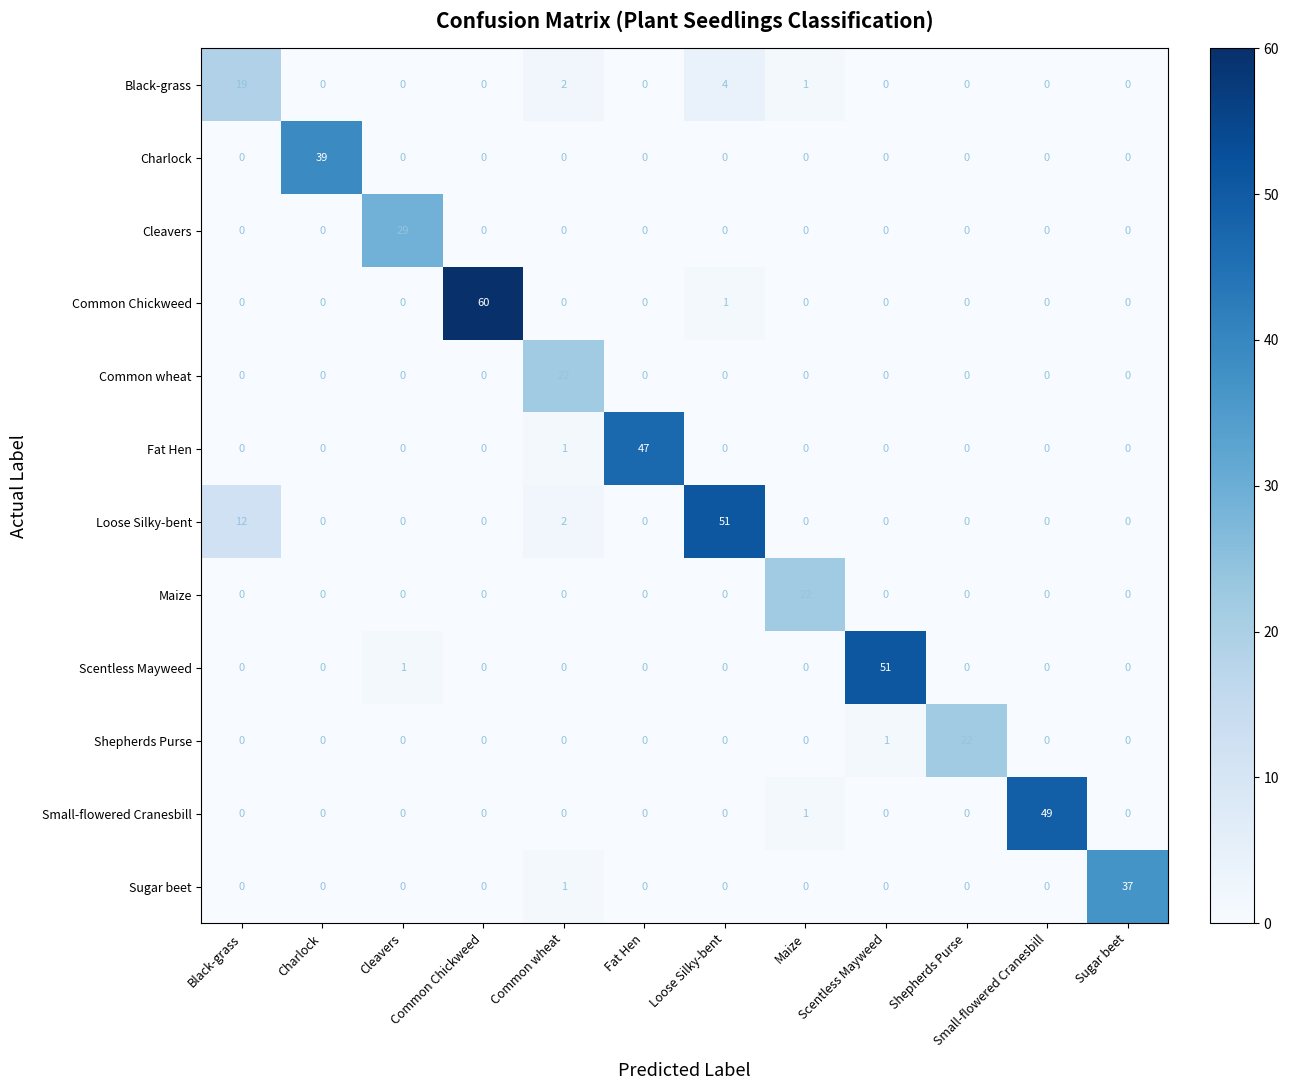

Which series has the widest spread of values?

Common Chickweed